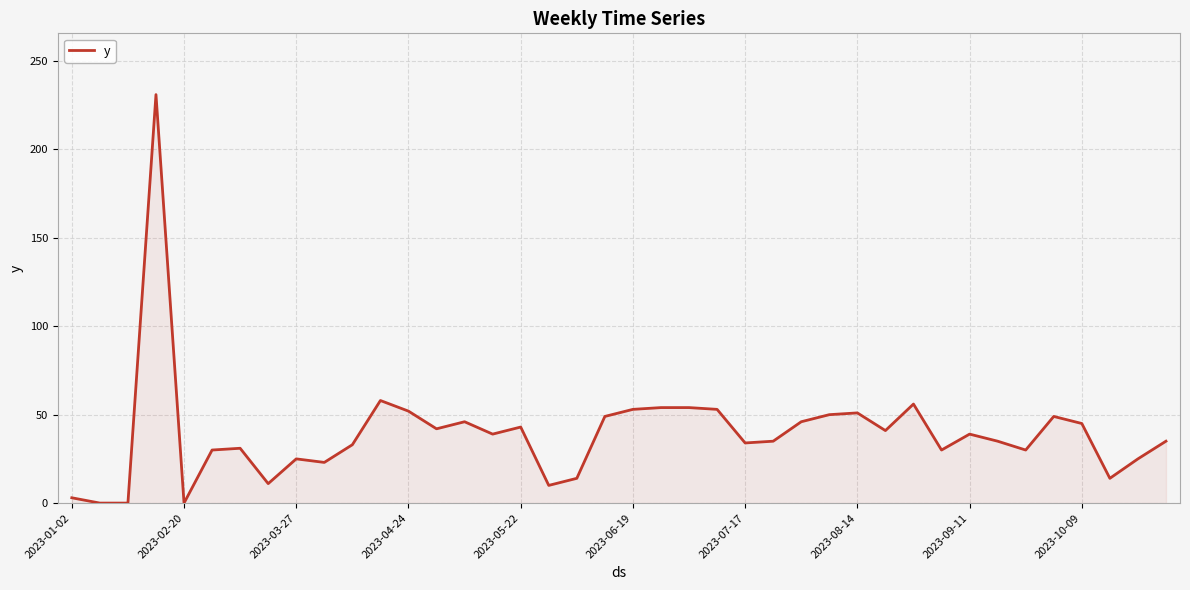

What is the maximum value shown in the chart?

231